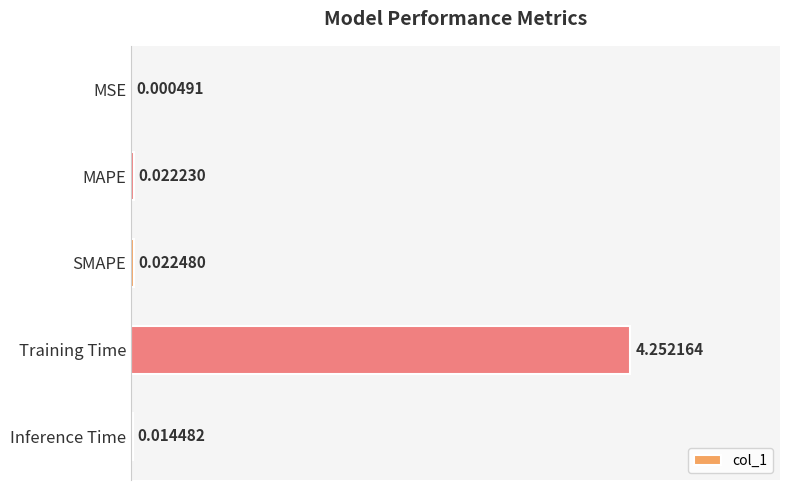

Where is the data nearest to the value 2?

SMAPE